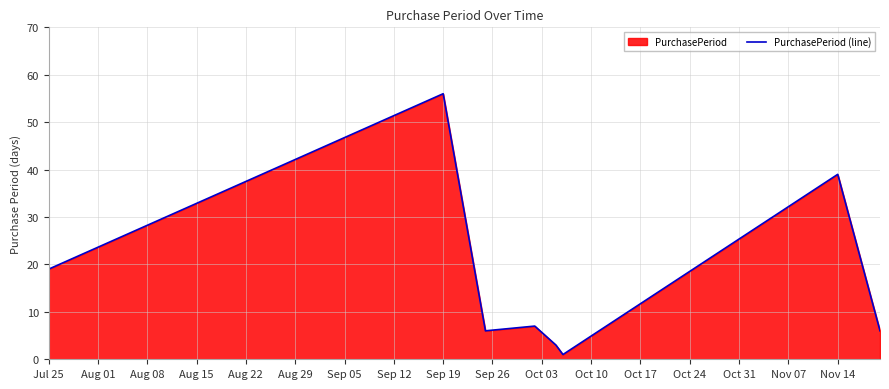

What is the value of the 1st point from the left?

19